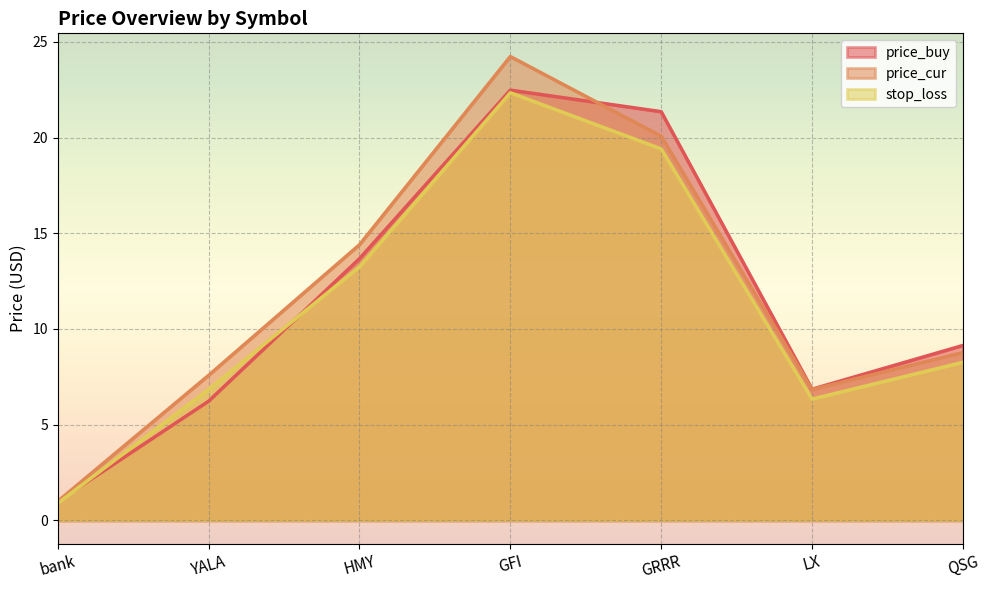

The stop_loss series shows 19.4 at GRRR. True or false?

True